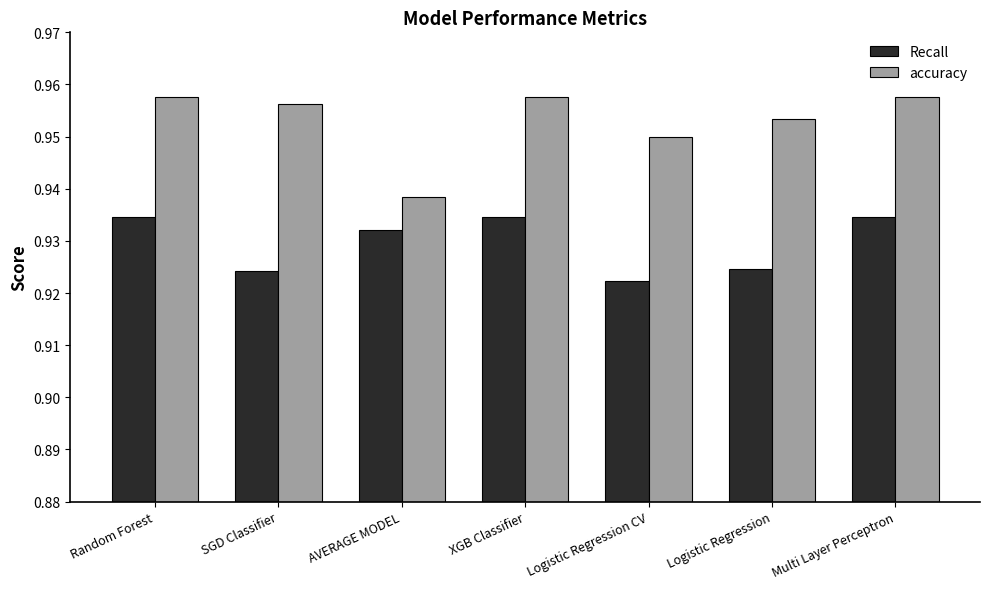

Count the Recall values in the range 0 to 1.

7